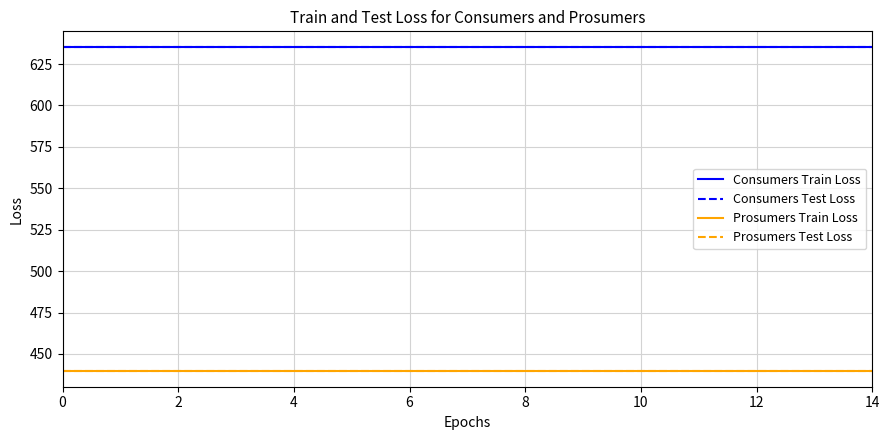

True or false: Prosumers Test Loss and Consumers Test Loss intersect in this chart.

False